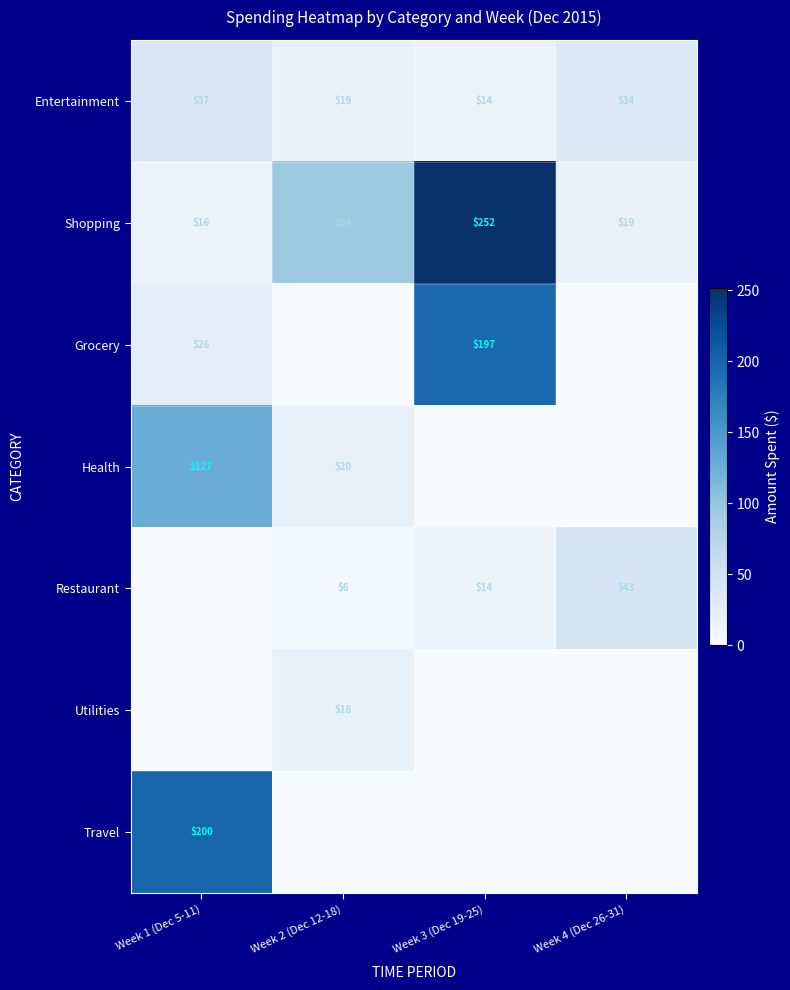

How many Entertainment values are between 19 and 37?

3